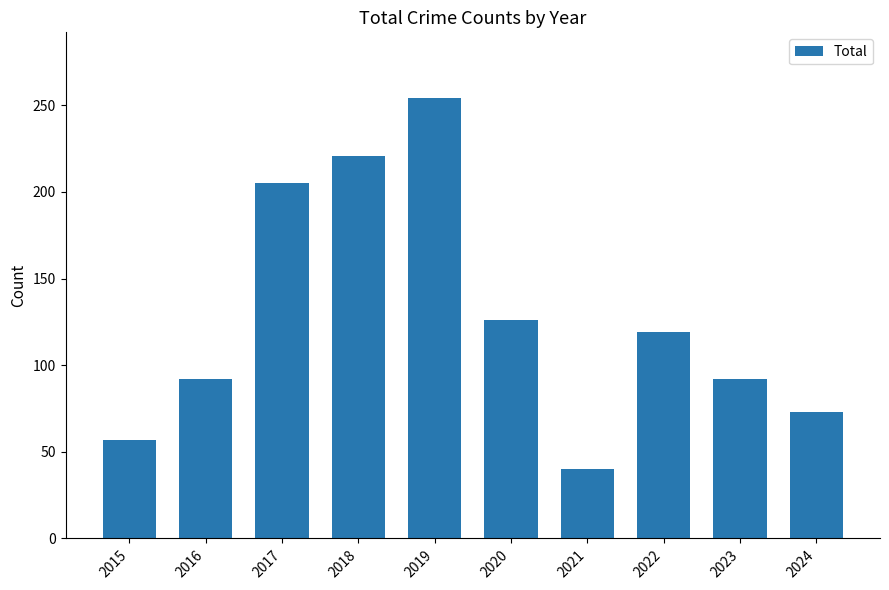

What is the change in value from 2017 to 2022?

-86